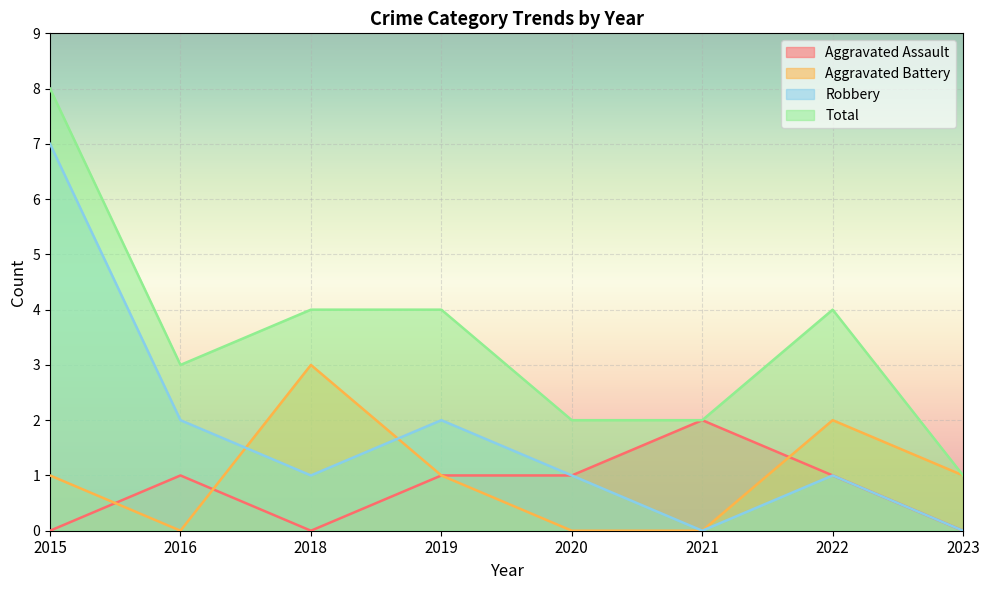

The Total series shows 1 at 2019. True or false?

False